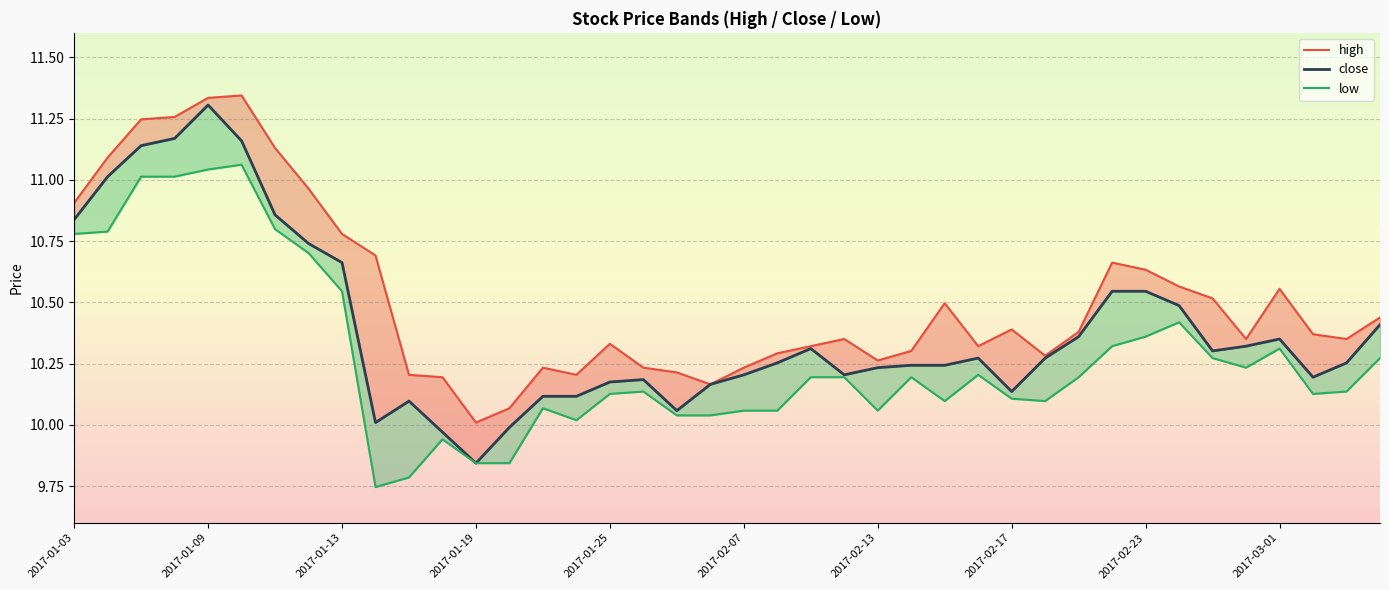

What is the average value of the close series?

10.4